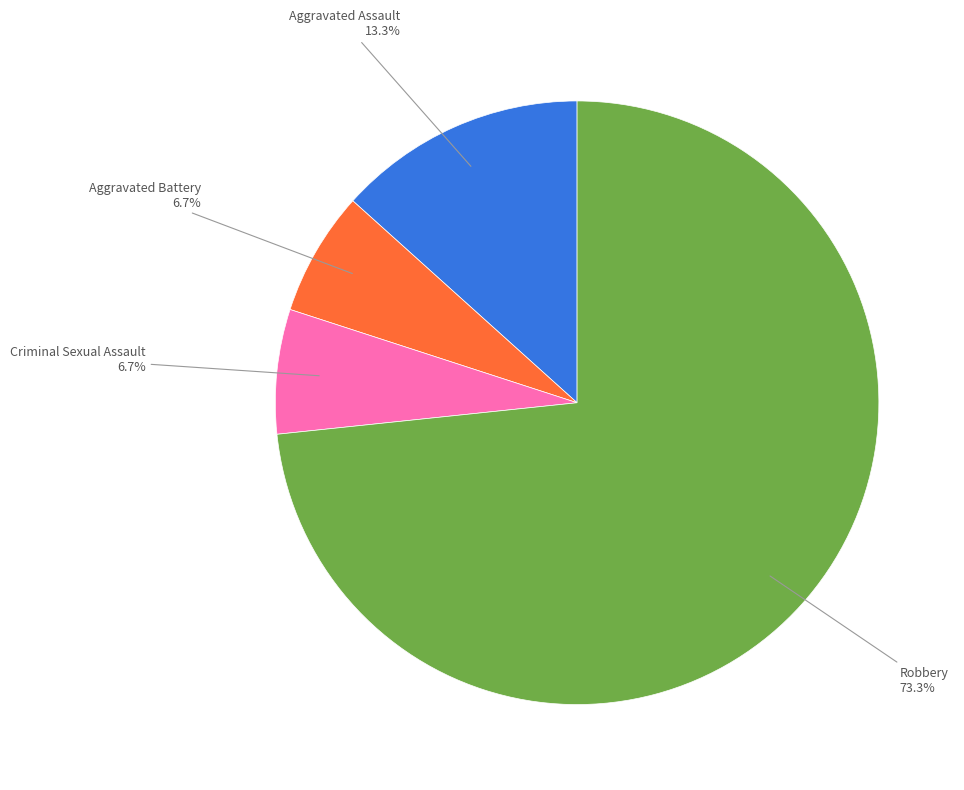

Count the number of slices in the pie.

4